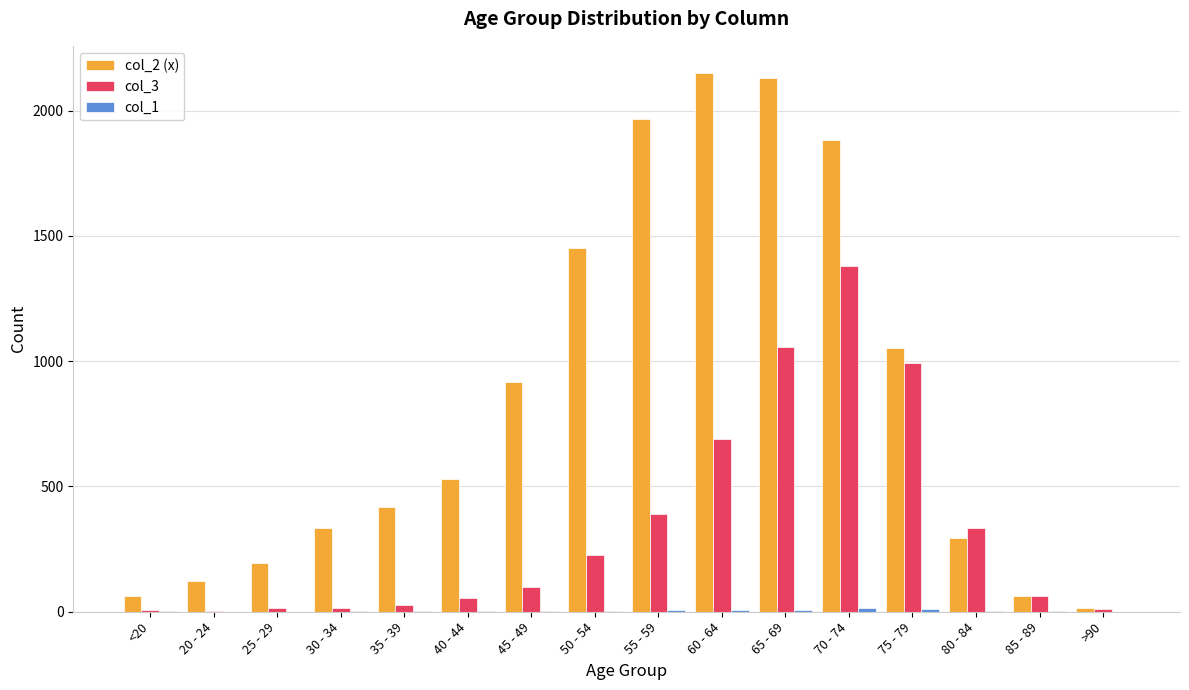

What is the greatest value displayed?

2151